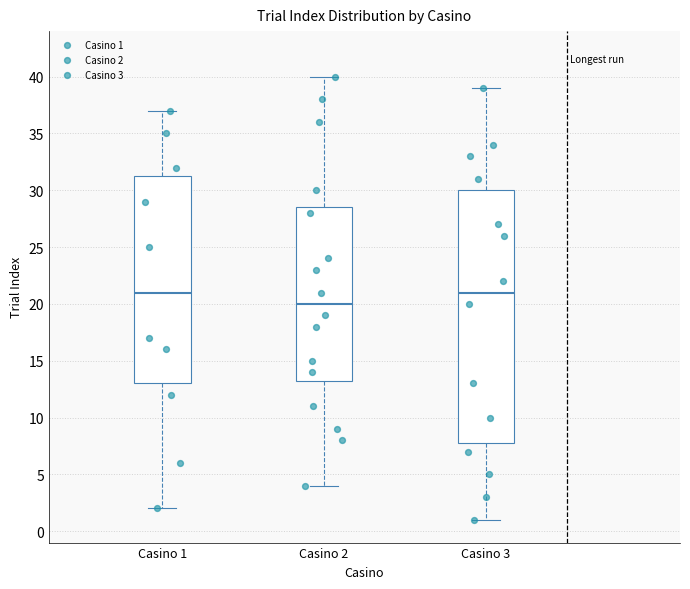

Reading left to right, read every box against the y-axis: the position of its median line, the range the box covers, and the ends of its whiskers. The values are not printed on the chart, so give them approximately, as read against the axis.

Casino 1: median 21.0, box 13.0 to 31.5, whiskers 2.0 to 37.0
Casino 2: median 20.0, box 13.5 to 28.5, whiskers 4.0 to 40.0
Casino 3: median 21.0, box 8.0 to 30.0, whiskers 1.0 to 39.0